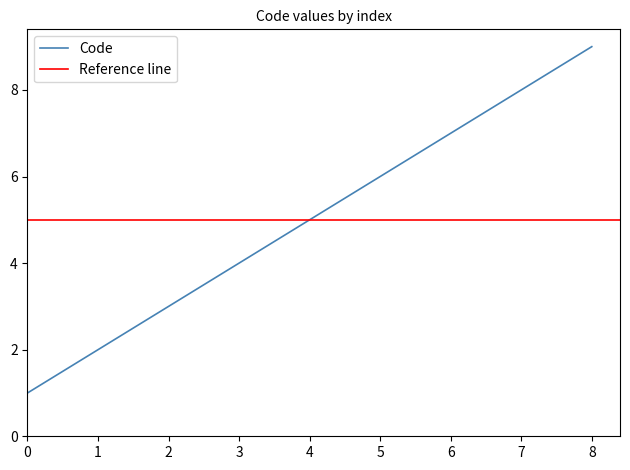

Rank the categories by Code value from highest to lowest.

8, 7, 6, 5, 4, 3, 2, 1, 0